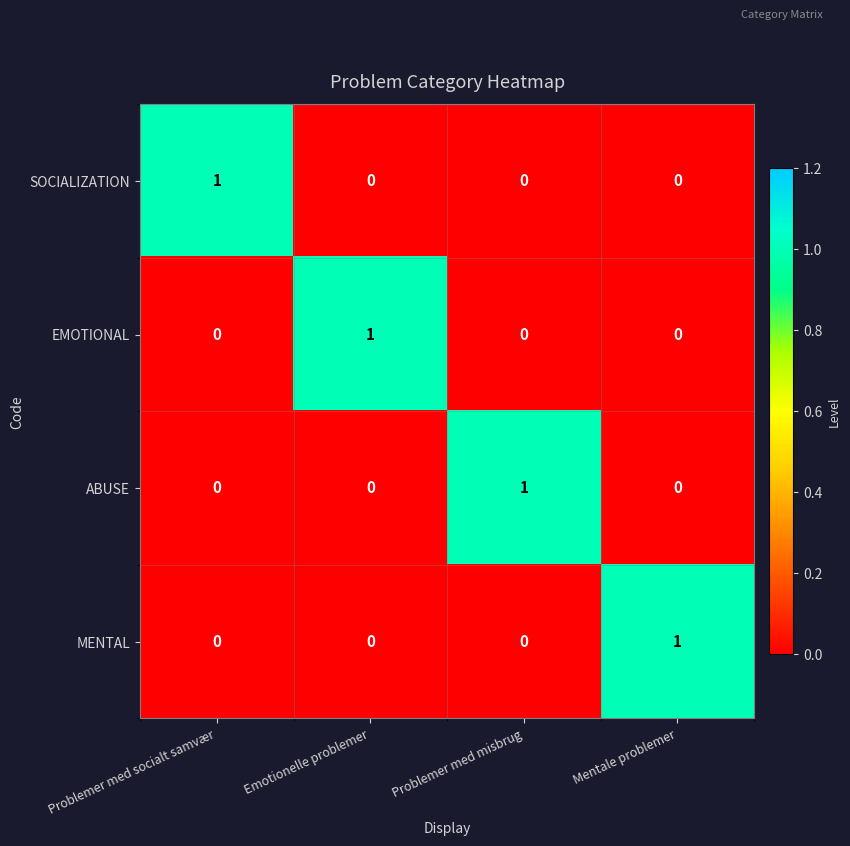

Count the number of data series in this chart.

4